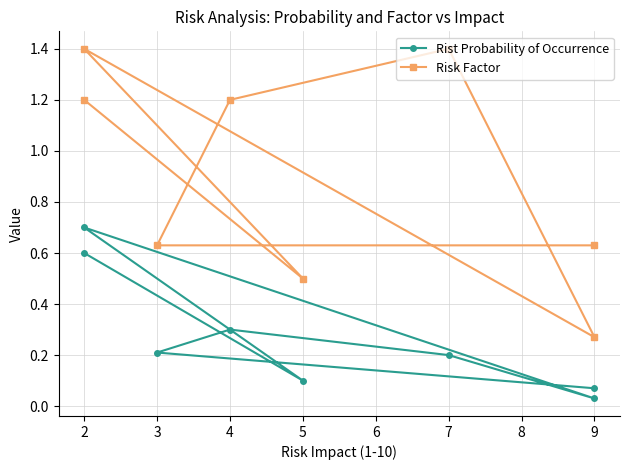

What are all the series names shown in the legend?

Rist Probability of Occurrence, Risk Factor